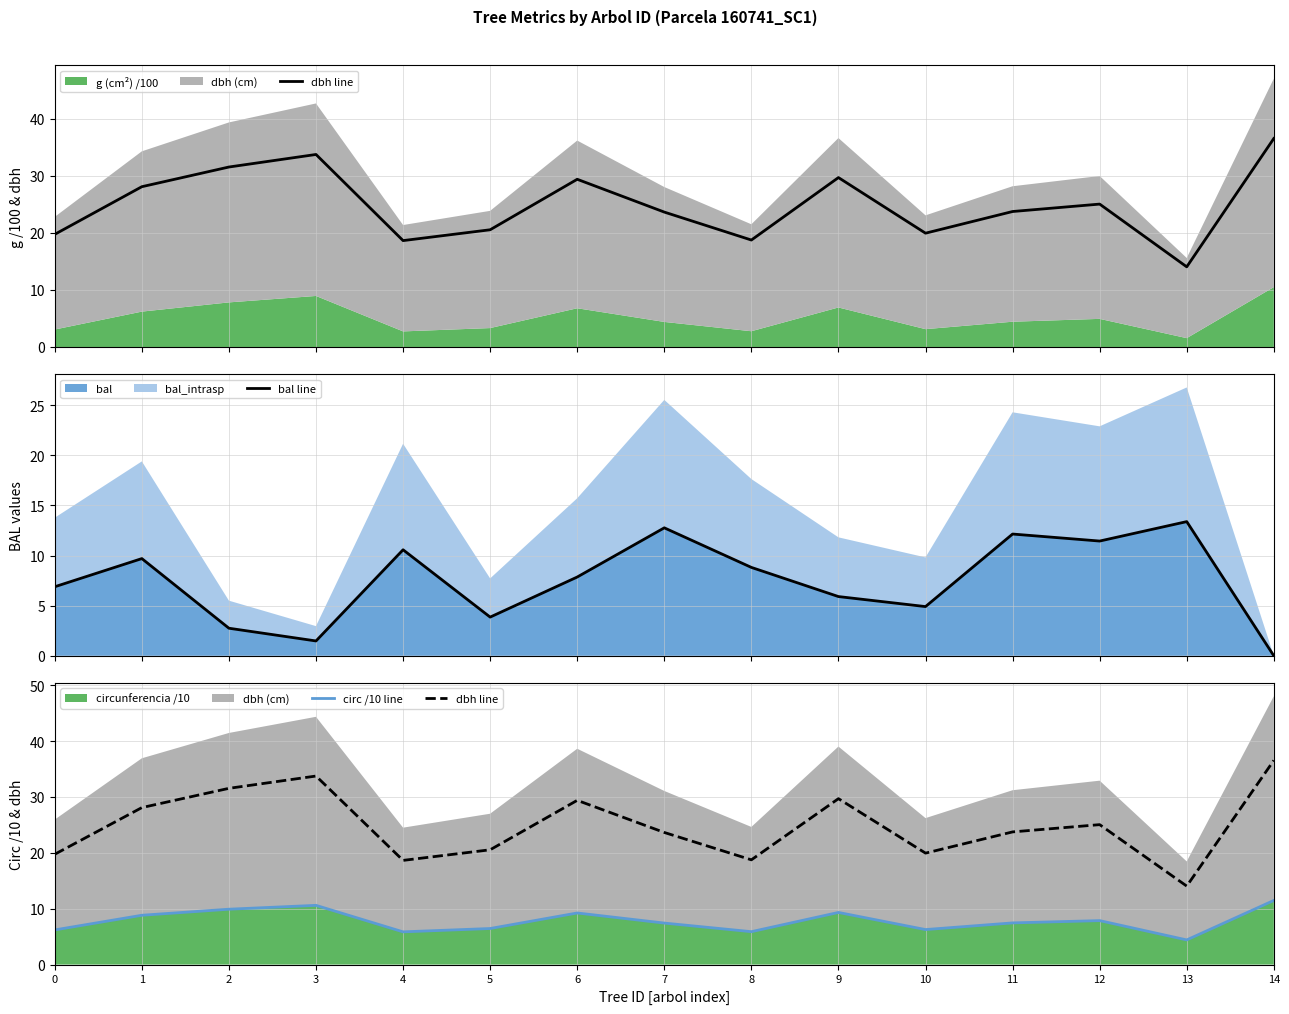

What is the sum of the bal line values at 9 and 6?

13.8